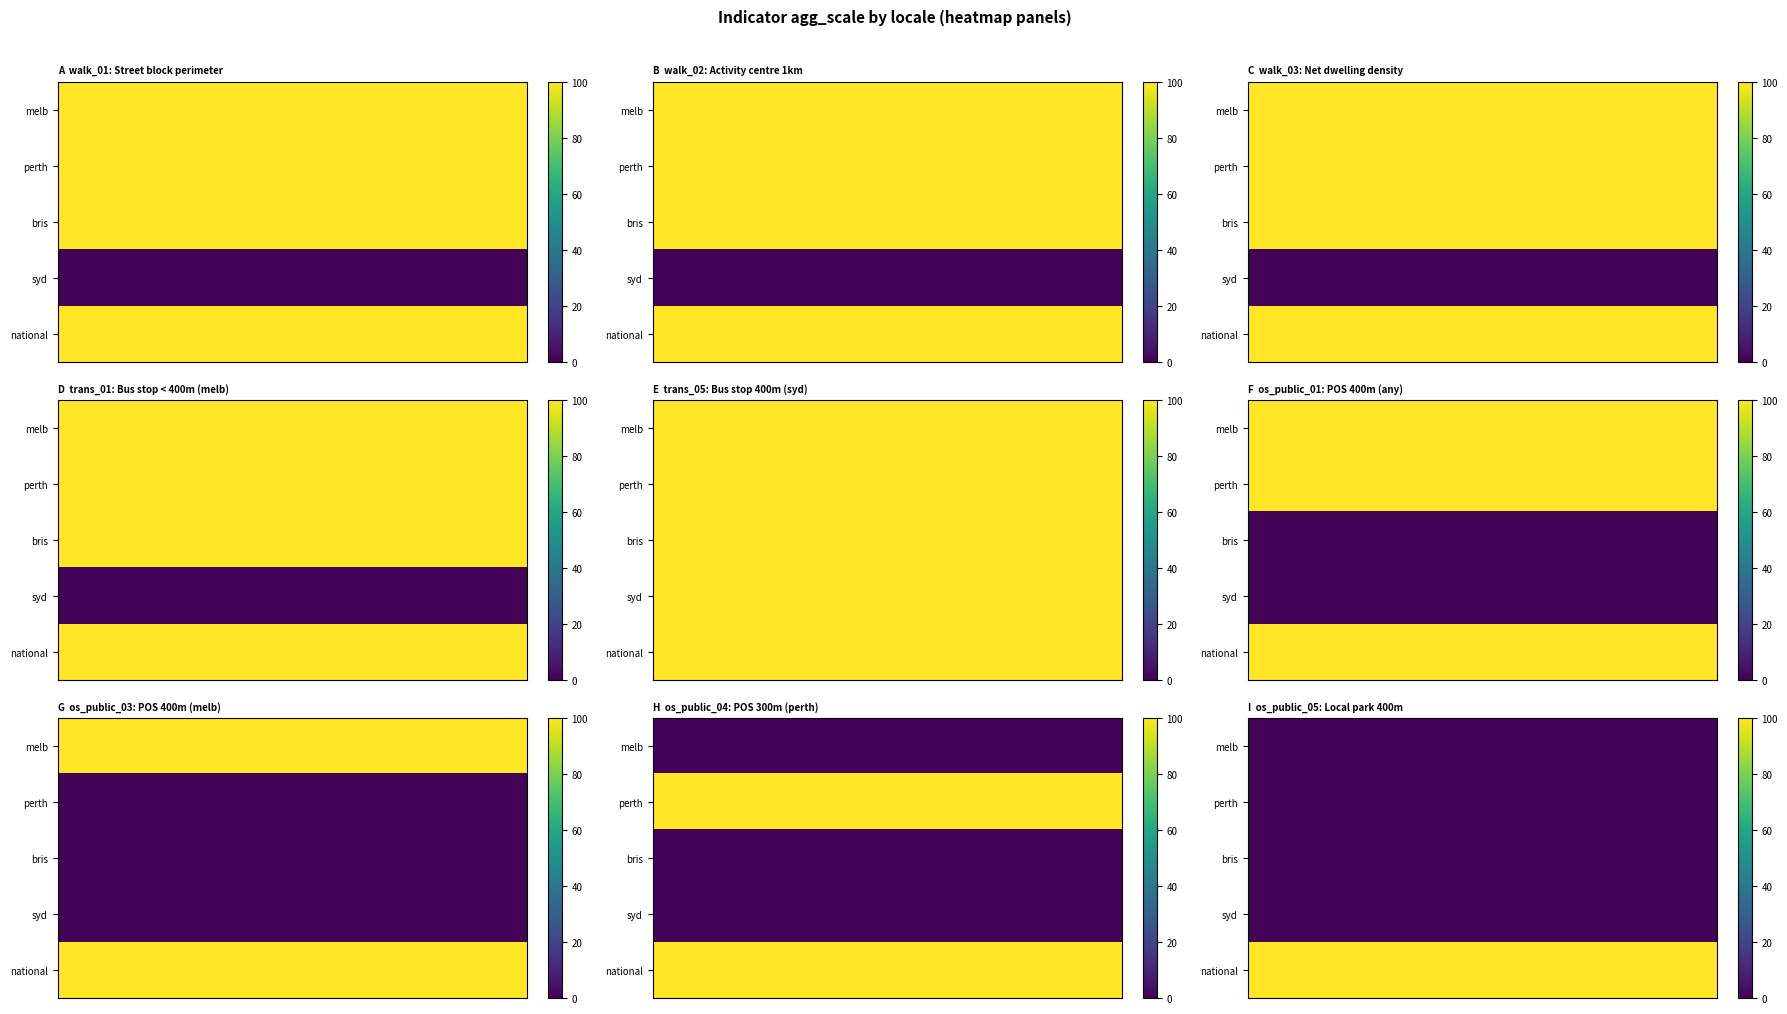

Is the value of melb at trans_01 greater than the value of syd at os_public_05?

Yes